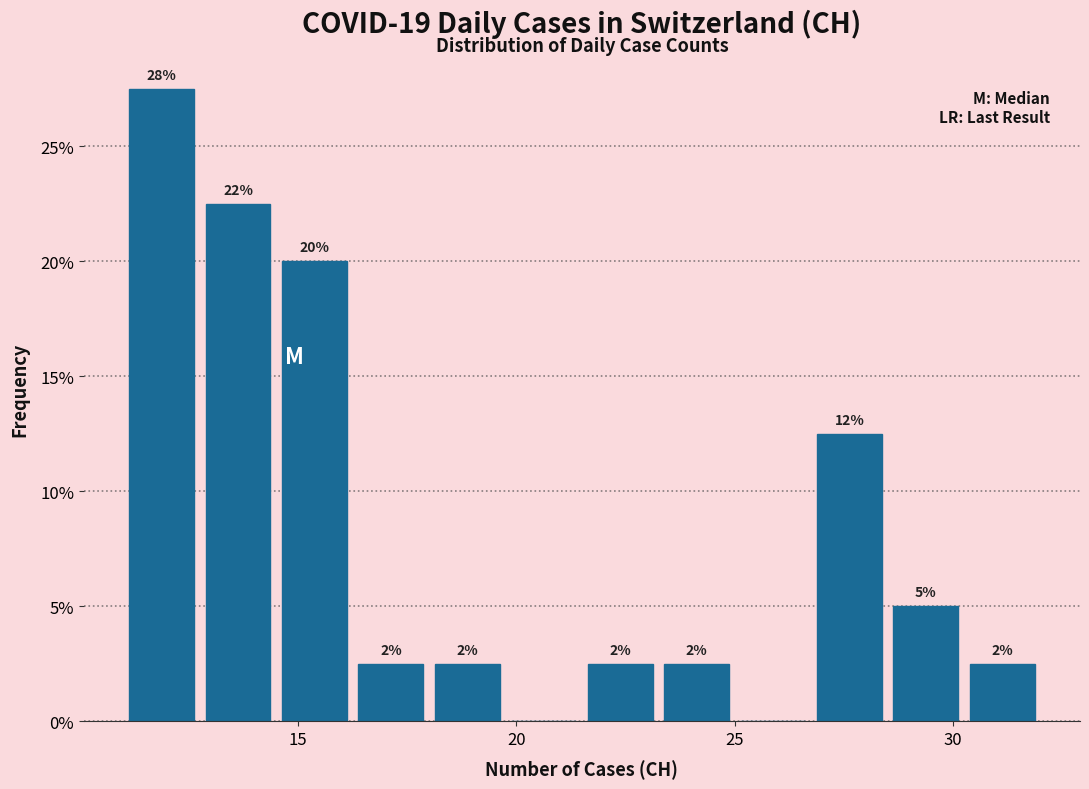

Read against the x-axis, roughly where is the centre of the tallest bar?

12.0